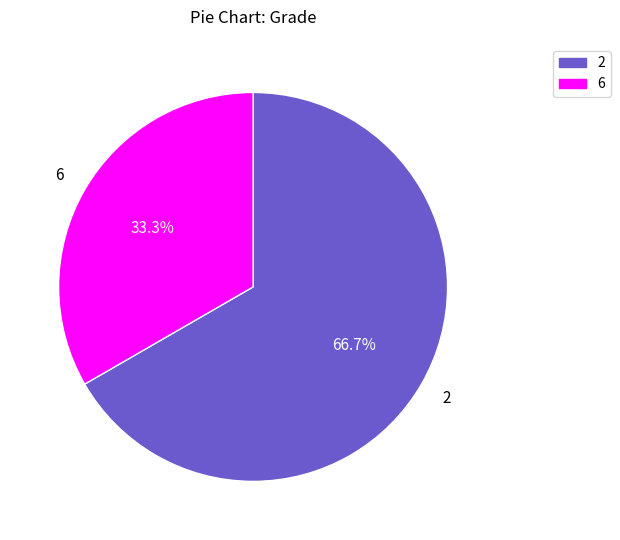

What is the ratio of the value at 6 to the value at 2?

0.5